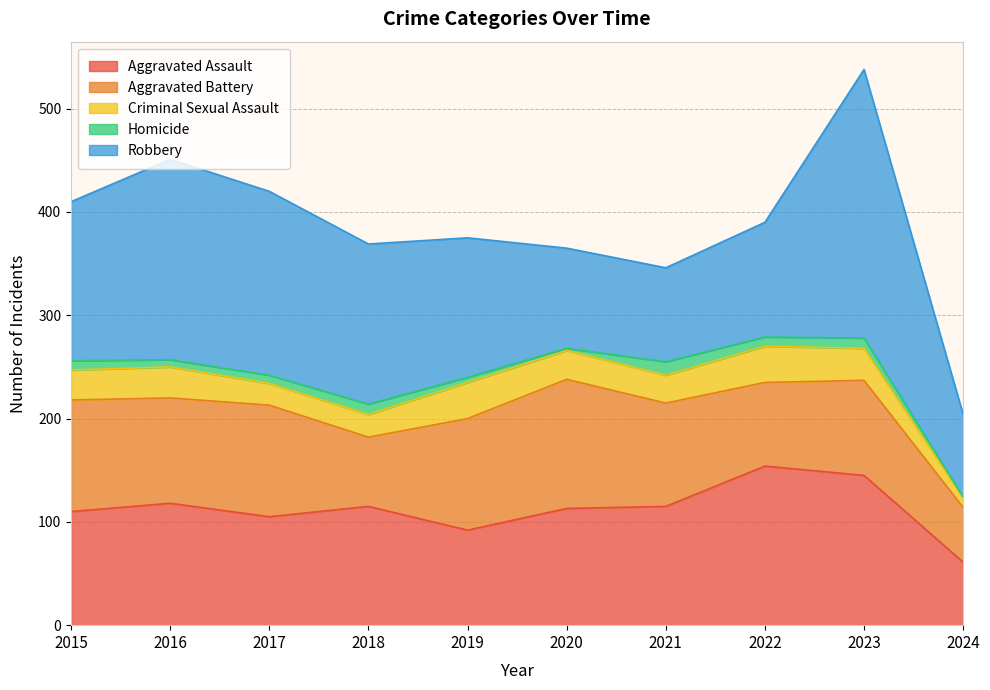

At which category does Homicide reach its first local valley?

2016